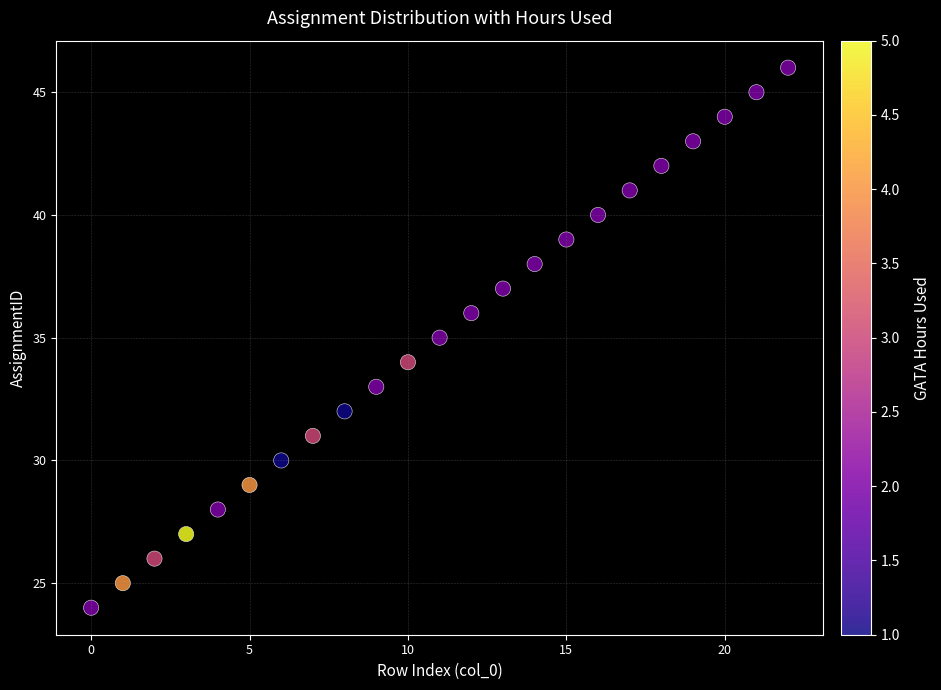

What is the range of Y values (max minus min)?

22